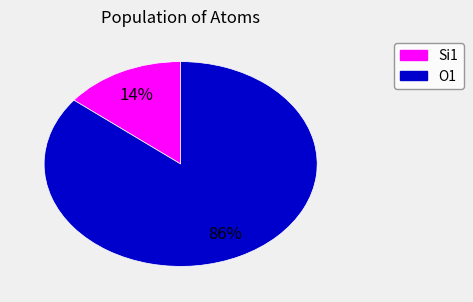

To the nearest percent, what is the average slice percentage?

50%